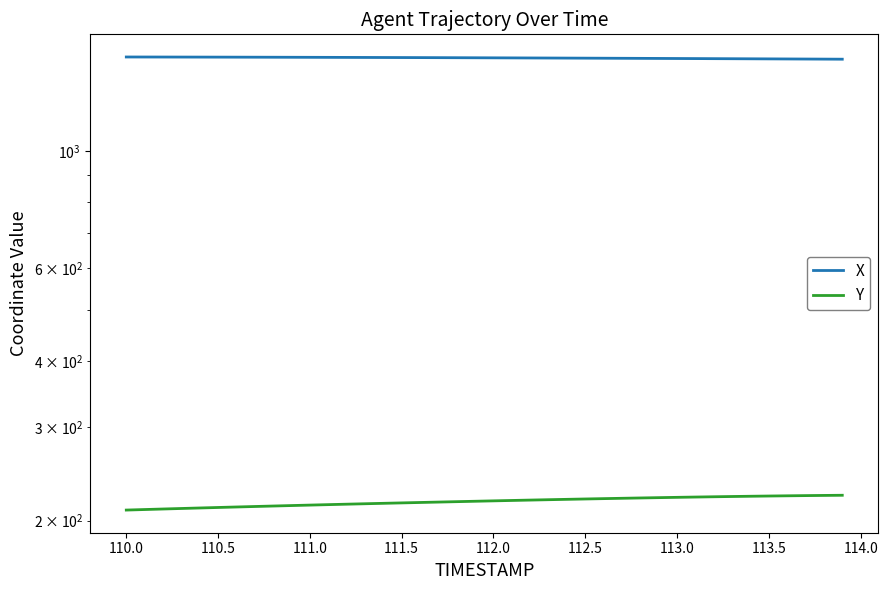

True or false: Y and X cross at least once.

False